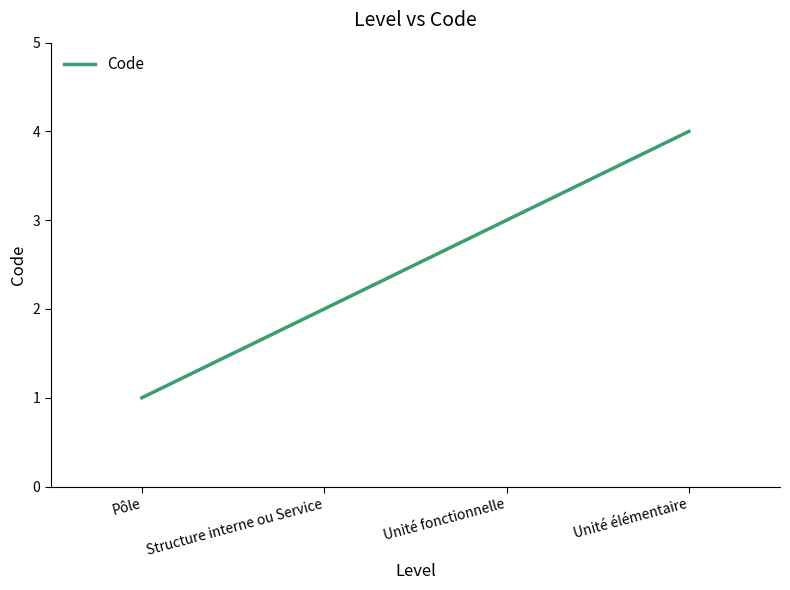

True or false: the data has more than 0 interior local peaks.

False